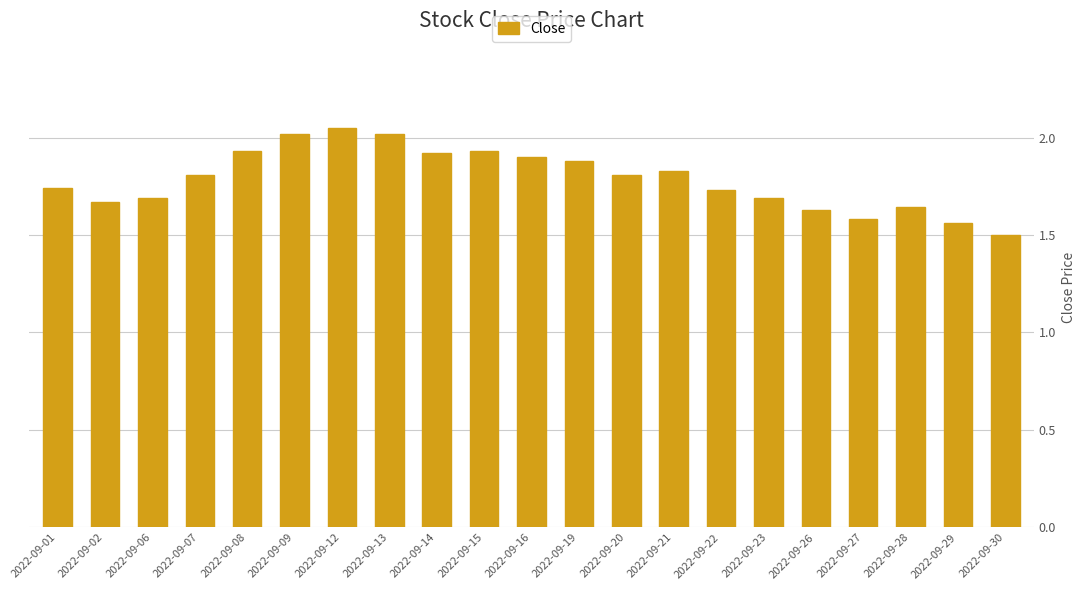

What is the difference between the second highest and second lowest values?

0.5